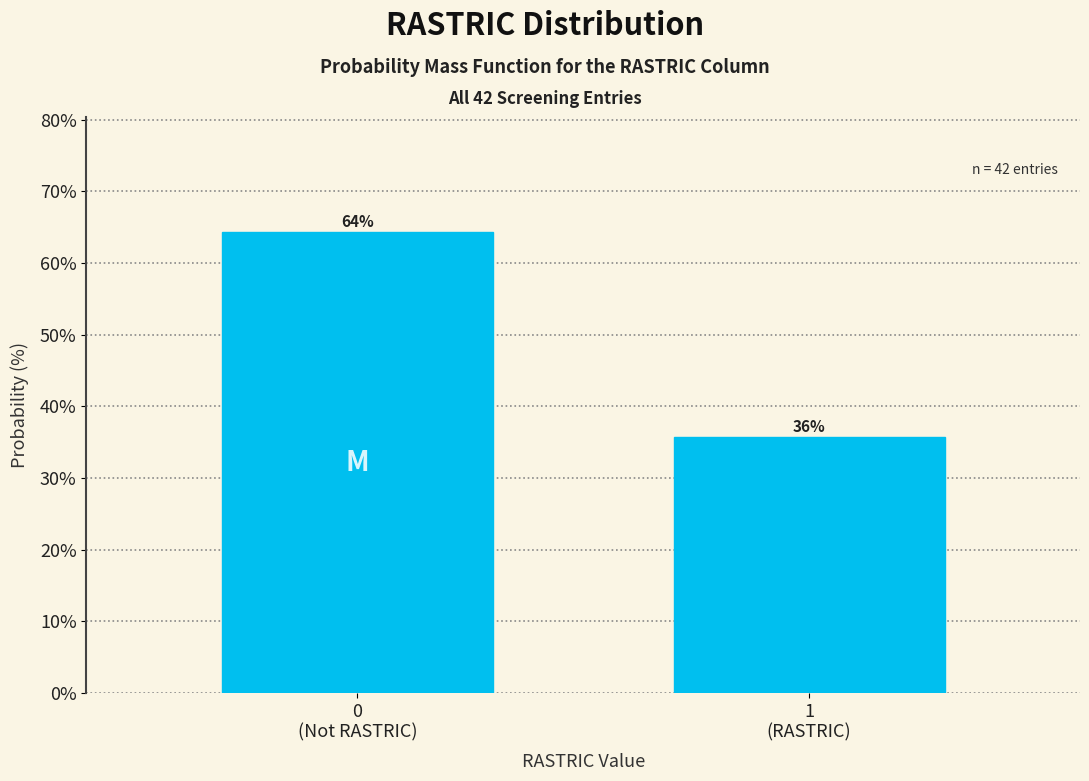

What is the average value?

50.0